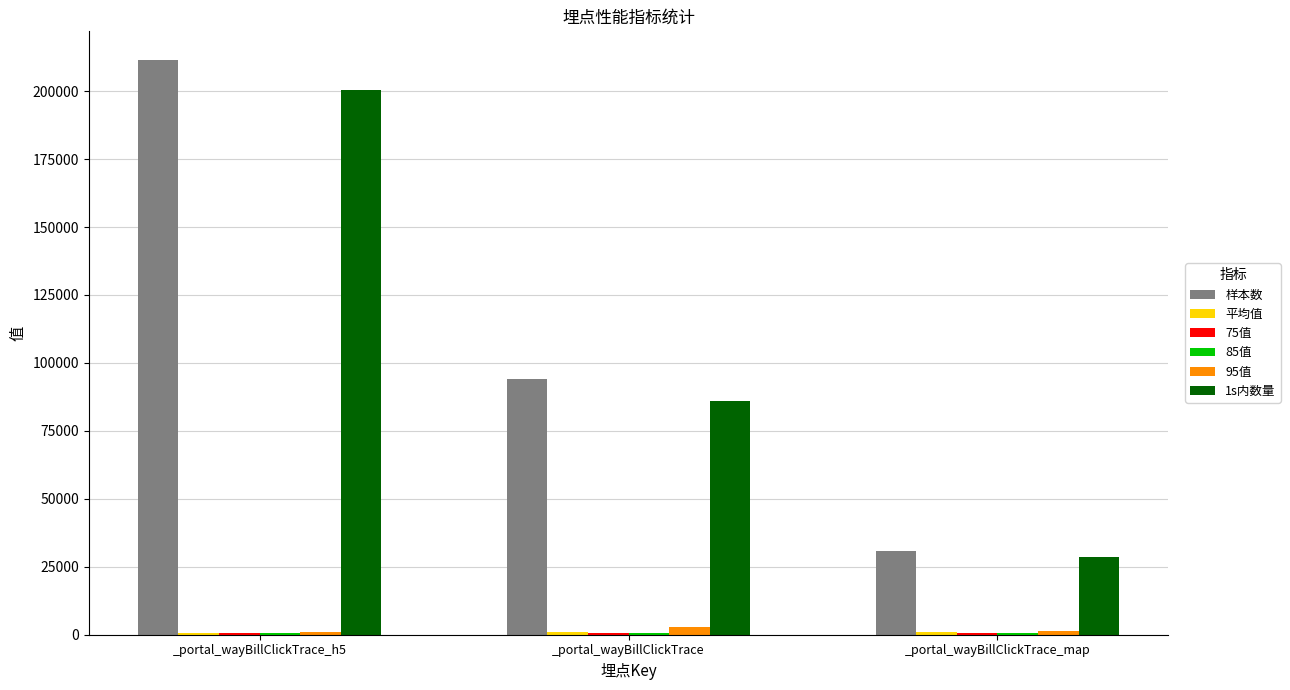

True or false: 1s内数量 has a value of 200409.0 at _portal_wayBillClickTrace_h5.

True